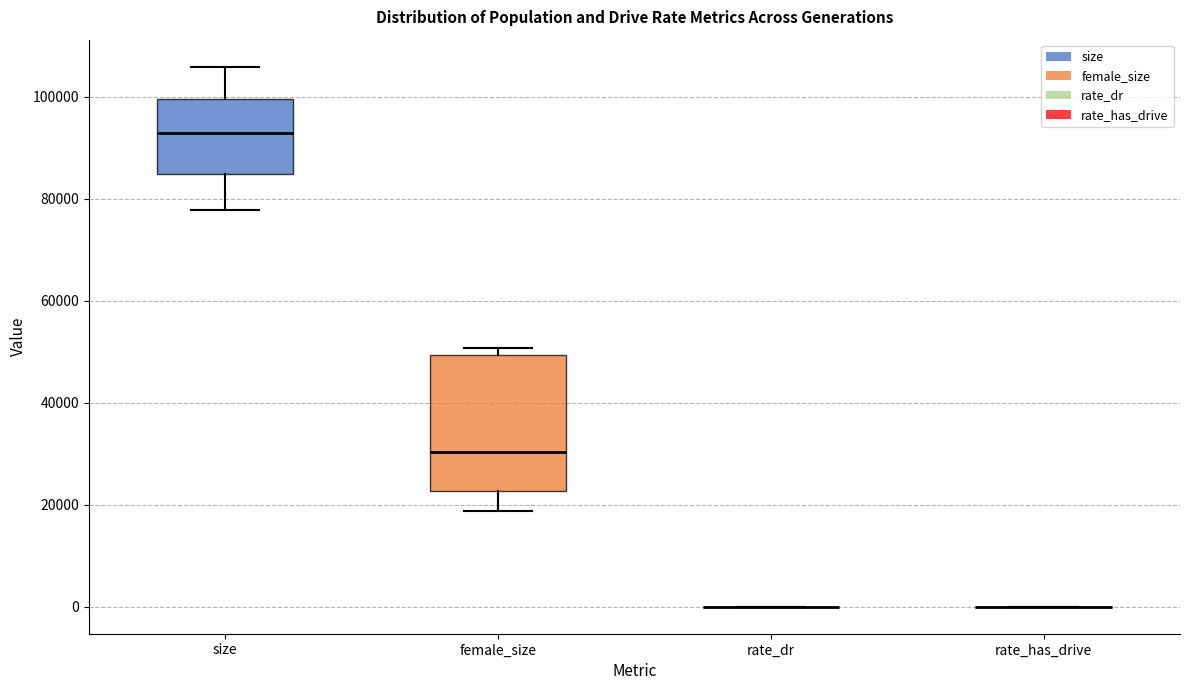

Reading left to right, transcribe this box plot: for each box, give where its median line is, the range the box spans, and where its two whiskers end, as read against the y-axis. The values are not printed on the chart, so give them approximately, as read against the axis.

size: median 92000, box 84000 to 100000, whiskers 78000 to 106000
female_size: median 30000, box 22000 to 50000, whiskers 18000 to 50000 (just above the box's upper edge)
rate_dr: box collapsed to a line at 0, whiskers 0 to 0
rate_has_drive: box collapsed to a line at 0, whiskers 0 to 0